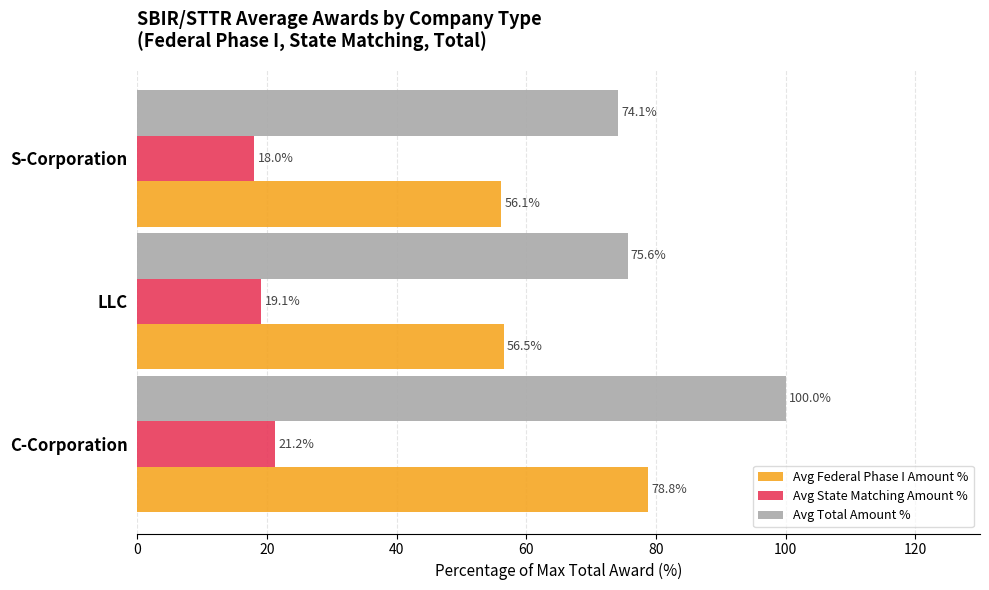

Is it true that Avg Federal Phase I Amount % equals 116.6 at C-Corporation?

False